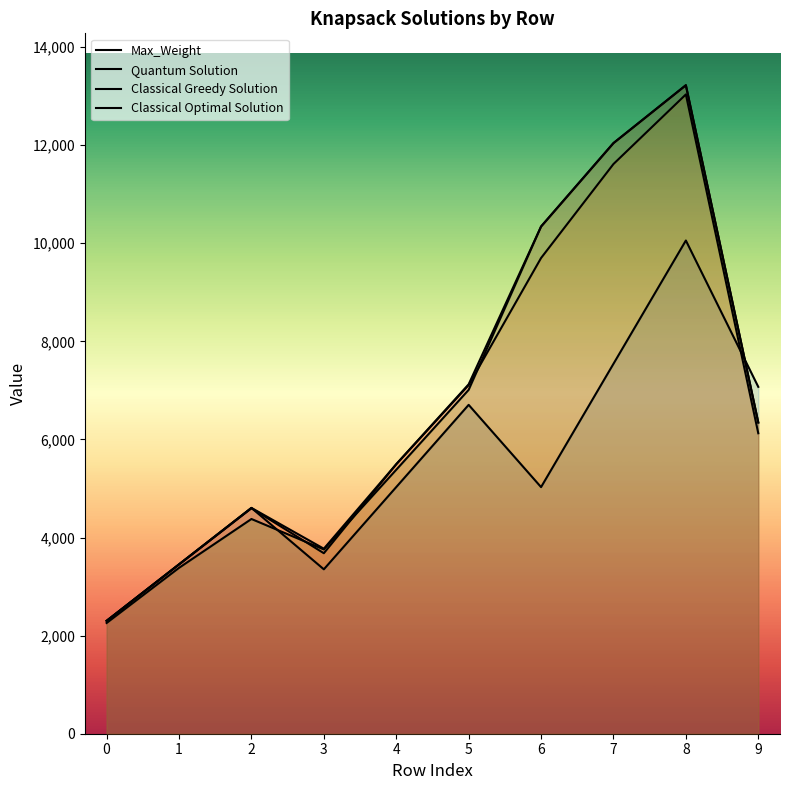

How many data points does each series have?

10